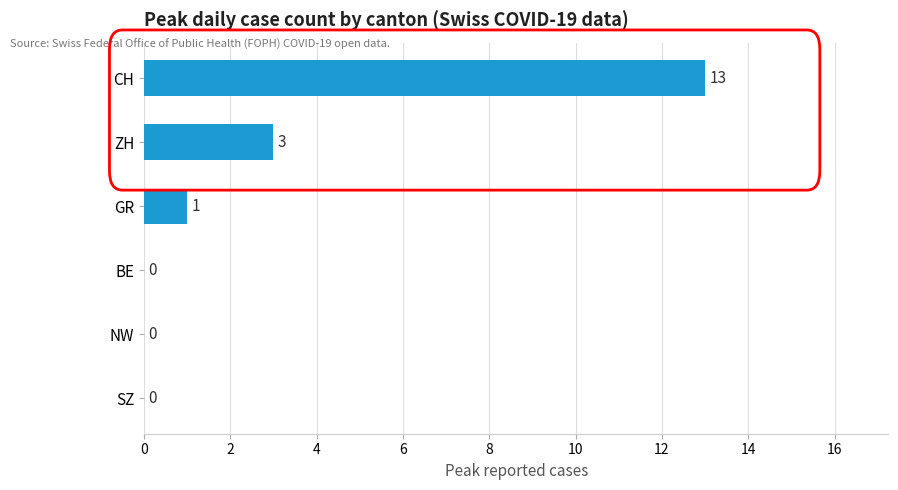

Is it true that the value at CH is 9?

False